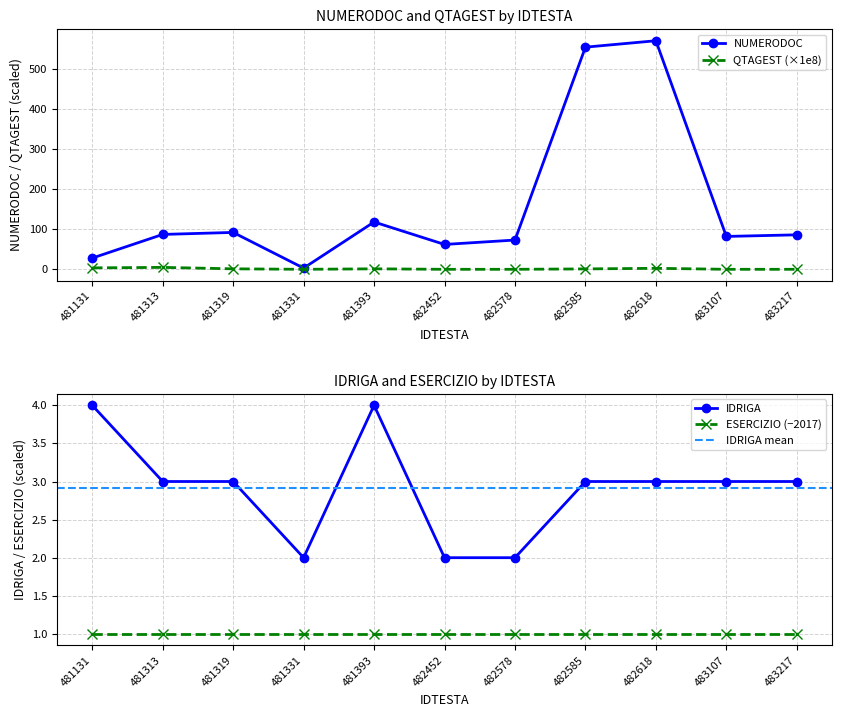

At 483107, list the series in order from smallest to largest.

QTAGEST, IDRIGA, NUMERODOC